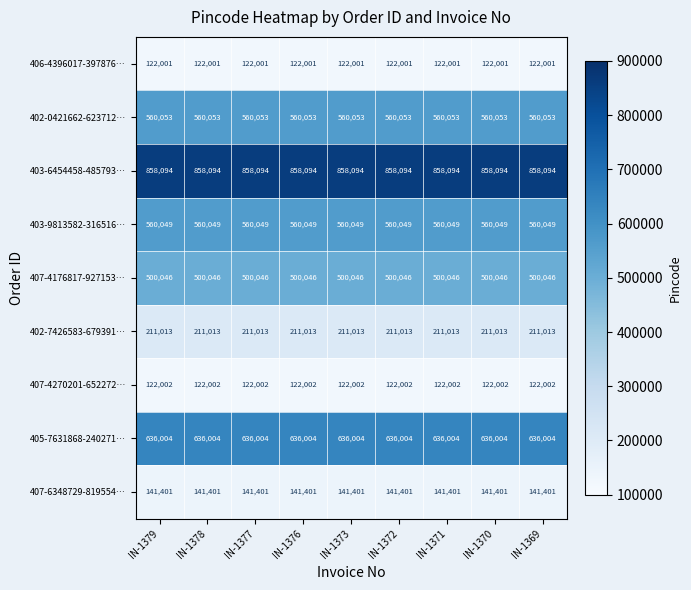

Rank the series by their maximum value, from highest to lowest.

403-6454458-485793…, 405-7631868-240271…, 402-0421662-623712…, 403-9813582-316516…, 407-4176817-927153…, 402-7426583-679391…, 407-6348729-819554…, 407-4270201-652272…, 406-4396017-397876…